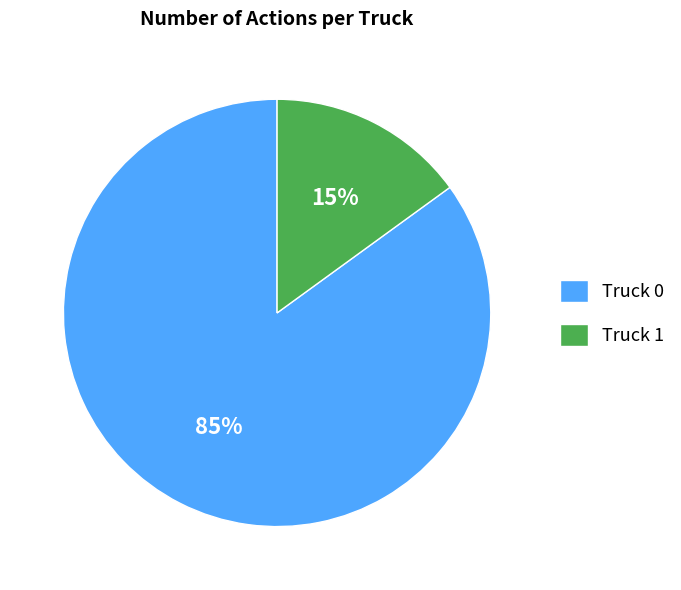

Combined, do Truck 1 and Truck 0 account for over 50%?

Yes